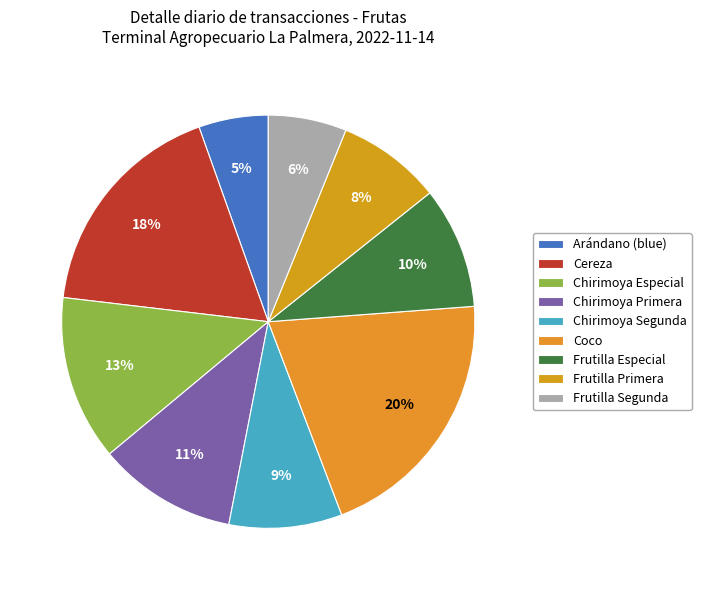

Does Coco represent more than half of the total?

No